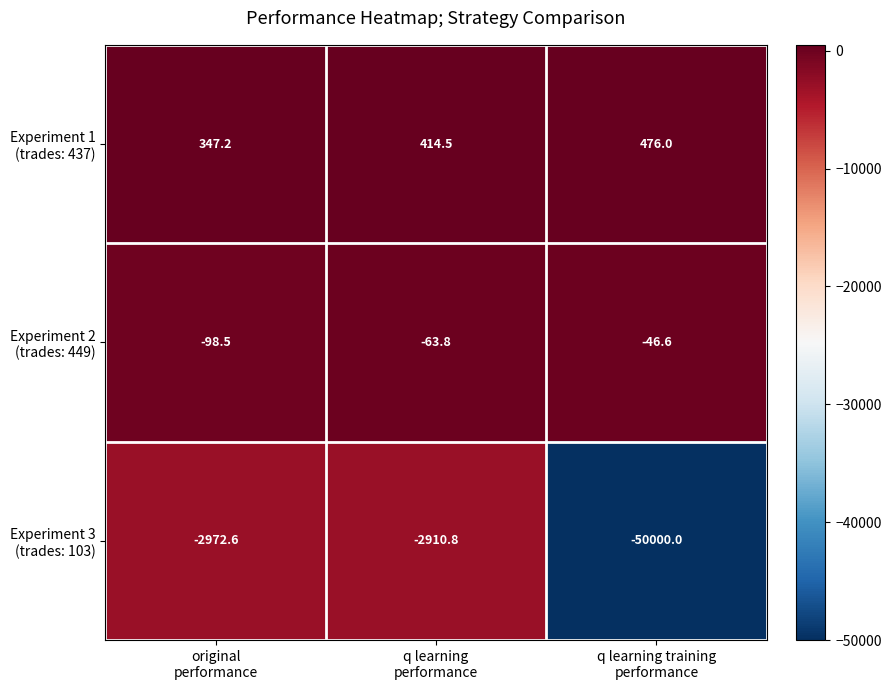

What is the smallest value displayed?

-50000.0